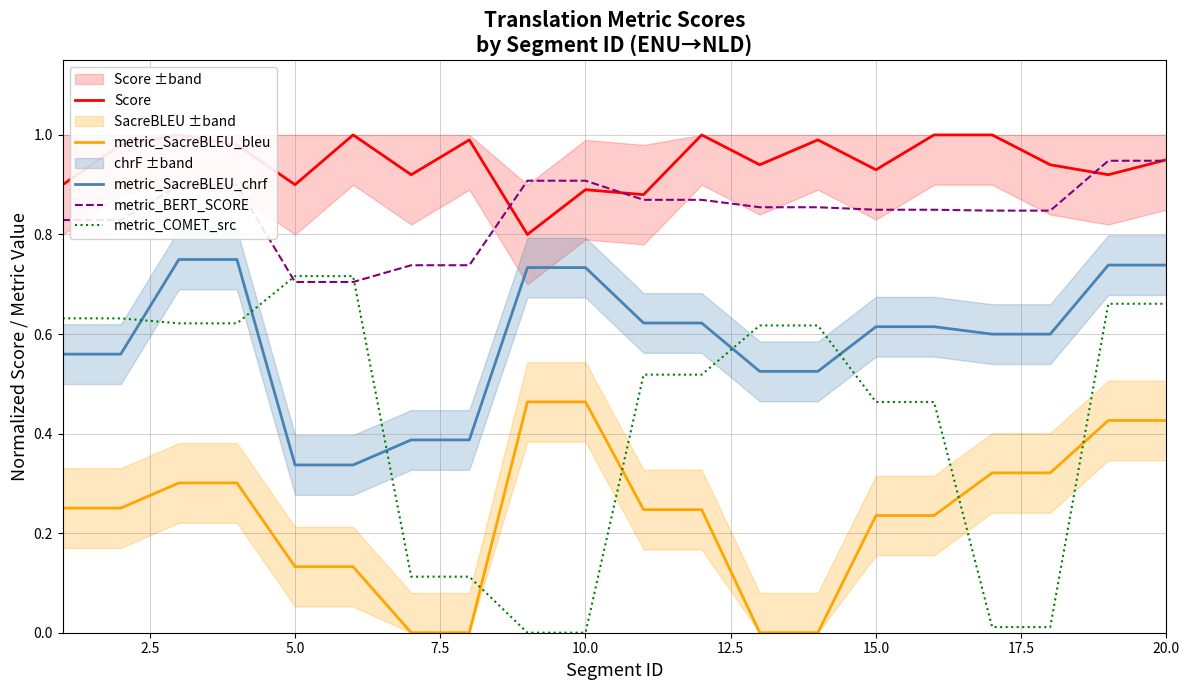

The metric_SacreBLEU_chrf series shows 0.4 at 20.0. True or false?

False